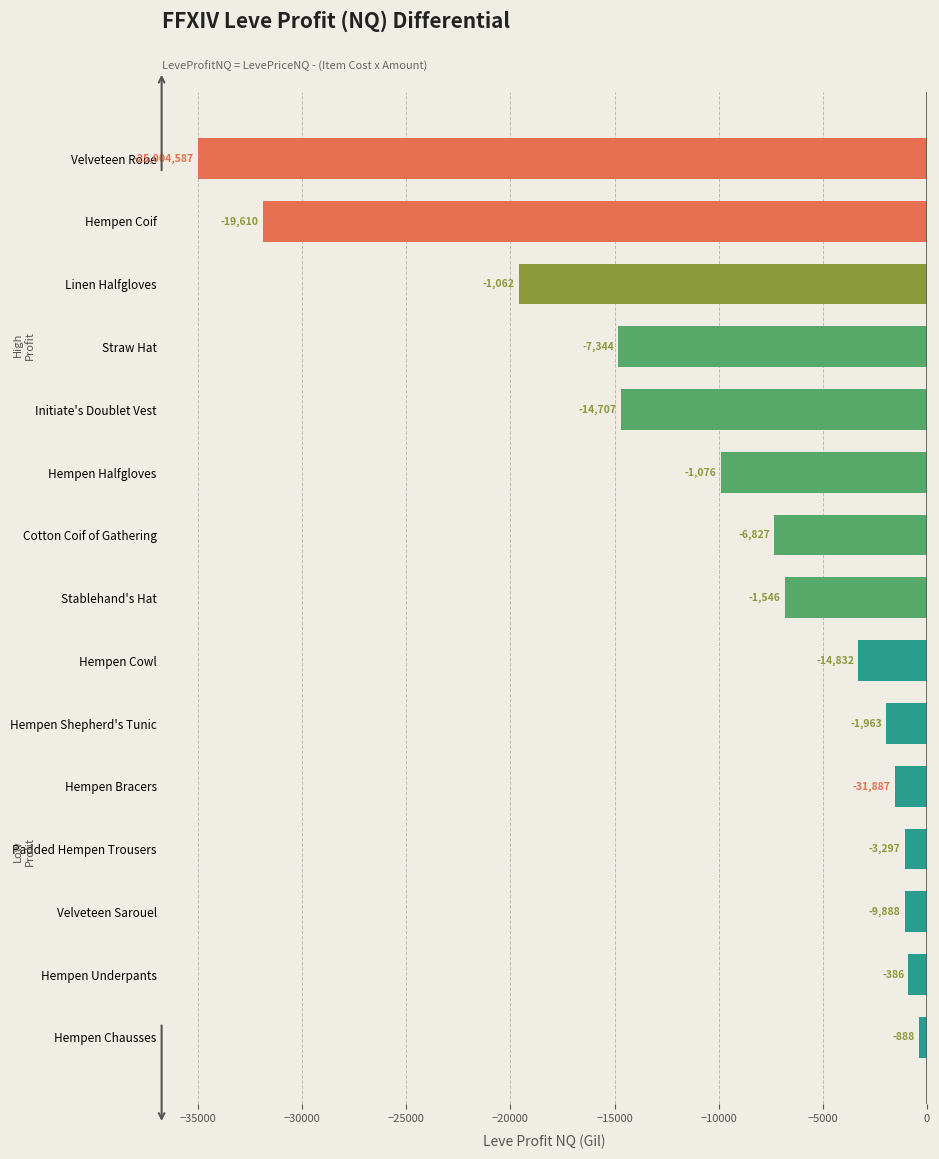

What is the maximum value shown in the chart?

-386.0